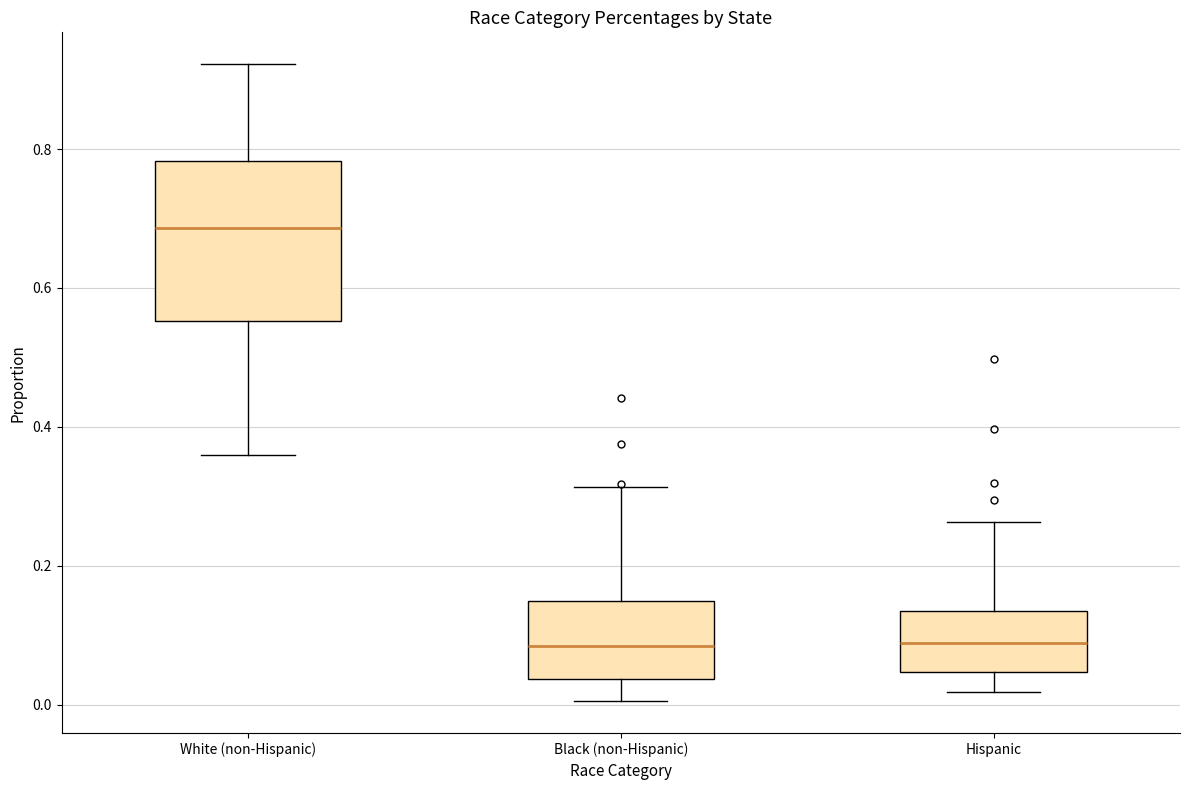

Which box has the highest median line?

White (non-Hispanic)